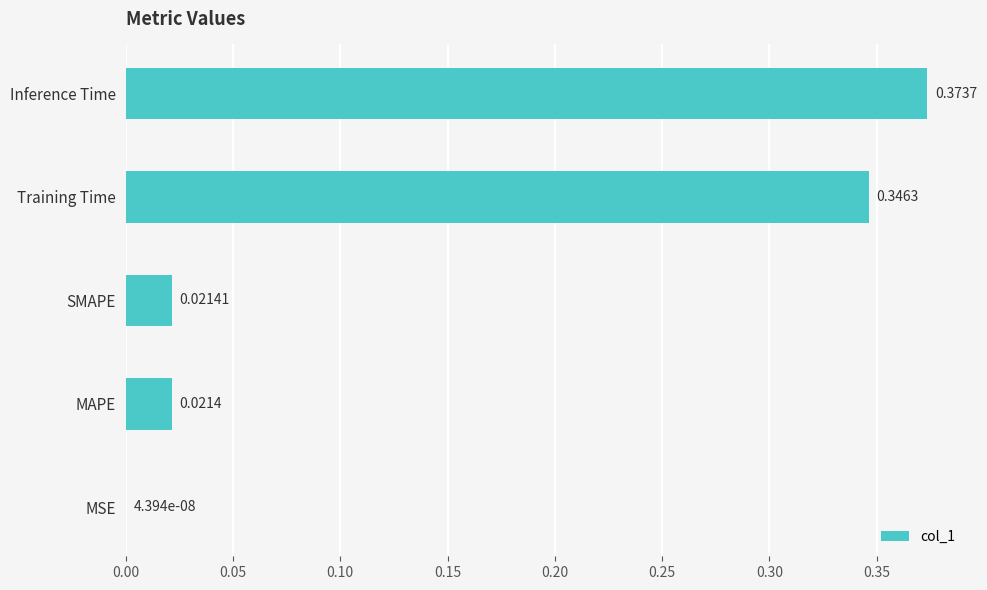

Between MSE and SMAPE, which is larger?

SMAPE